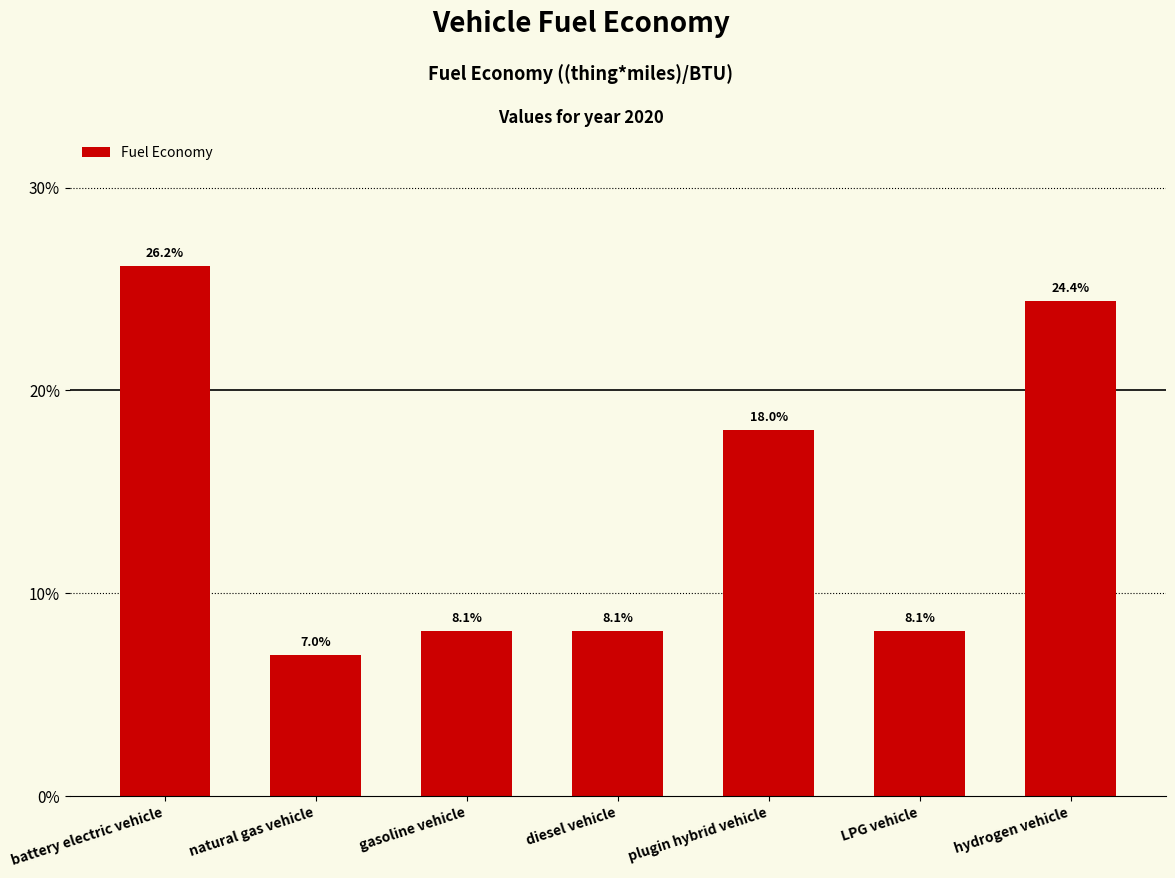

What is the ratio of the value at natural gas vehicle to the value at diesel vehicle?

0.9